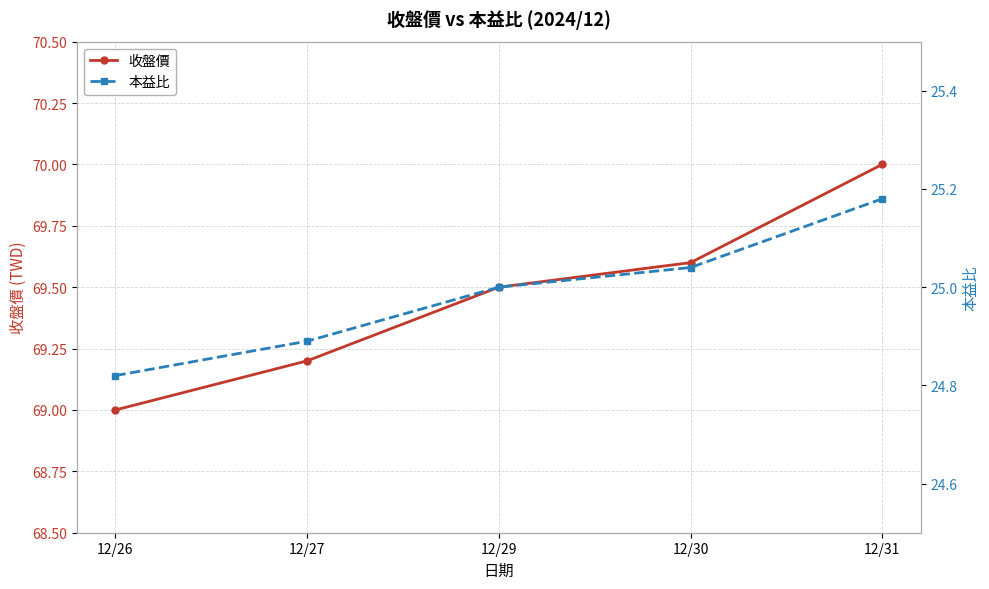

Count the number of categories in the chart.

5